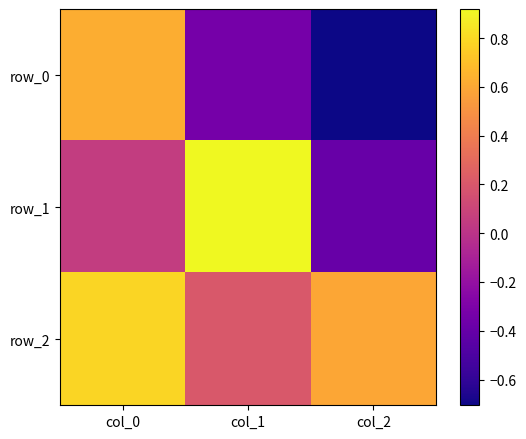

What is the sum of all row_2 values?

1.6